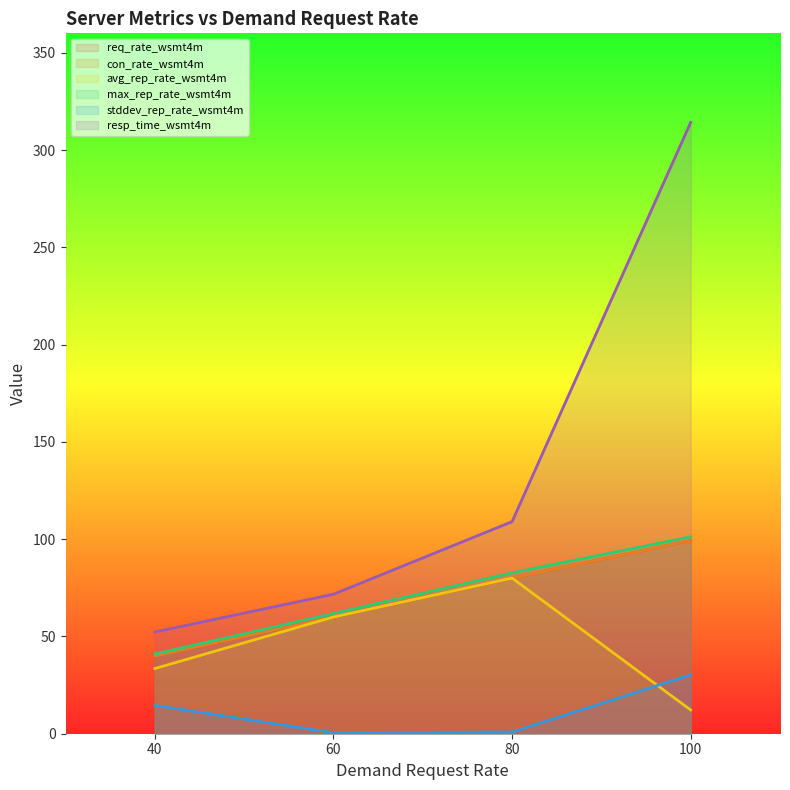

Reading right to left, transcribe all the data shown in this chart.

req_rate: 100=99.3	80=80.0	60=60.0	40=40.0
con_rate: 100=99.3	80=80.0	60=60.0	40=40.0
avg_rep_rate: 100=12.2	80=80.0	60=60.0	40=33.5
max_rep_rate: 100=101.2	80=82.7	60=61.8	40=41.0
stddev_rep_rate: 100=30.3	80=0.9	60=0.5	40=14.6
resp_time: 100=314.2	80=109.0	60=71.7	40=52.3